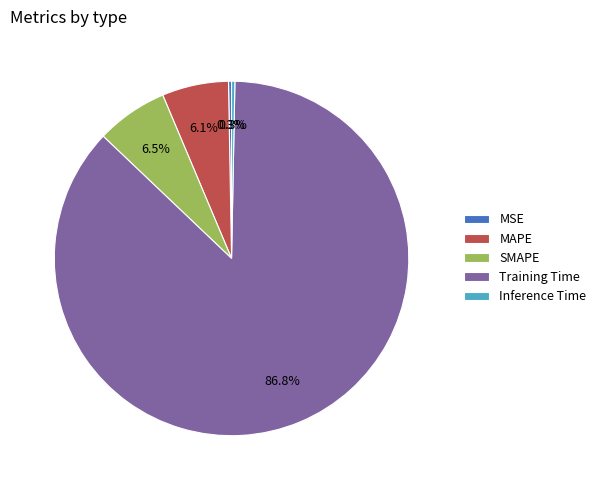

Between Training Time and MAPE, which is larger?

Training Time